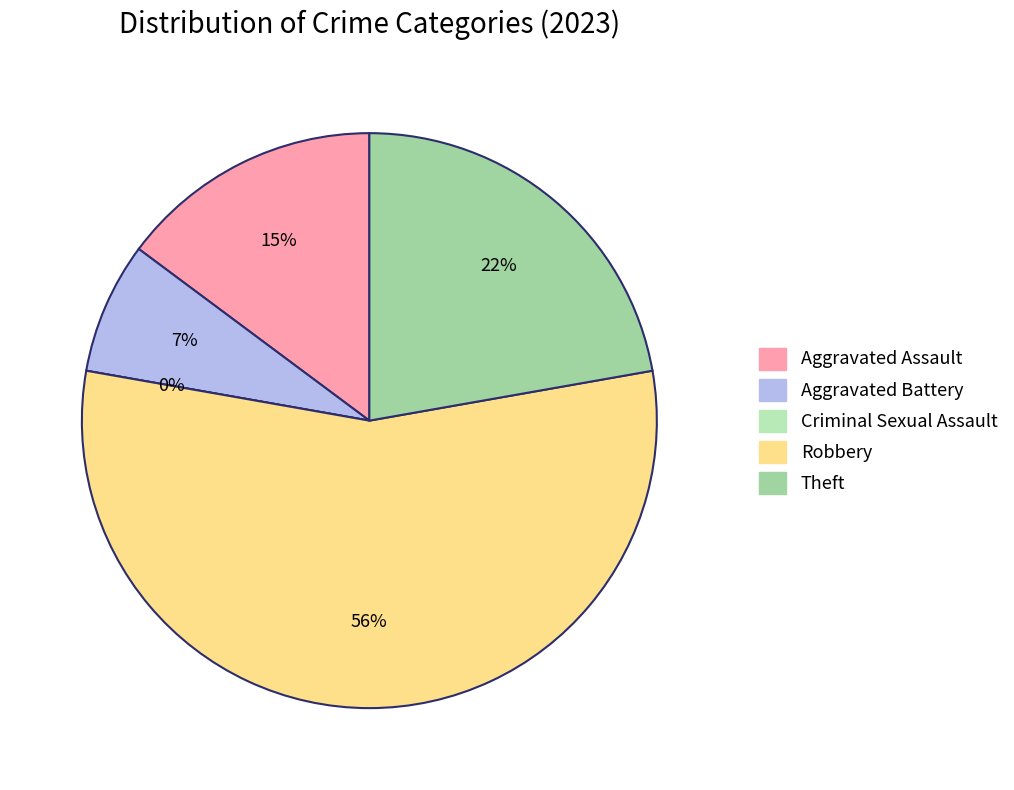

True or false: Aggravated Battery accounts for 1% of the total.

False